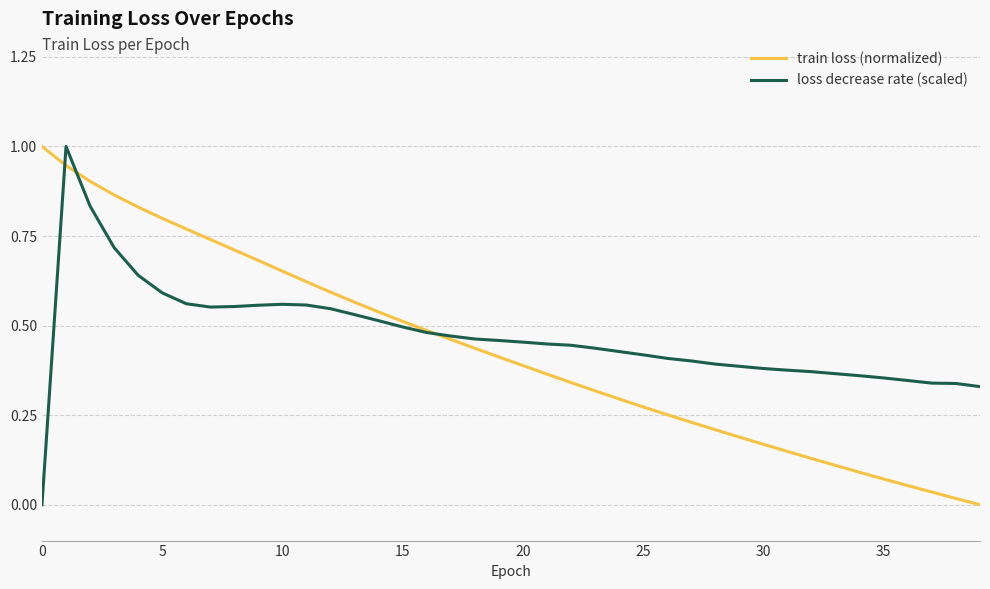

What is the highest value of the train loss (normalized) series?

1.0